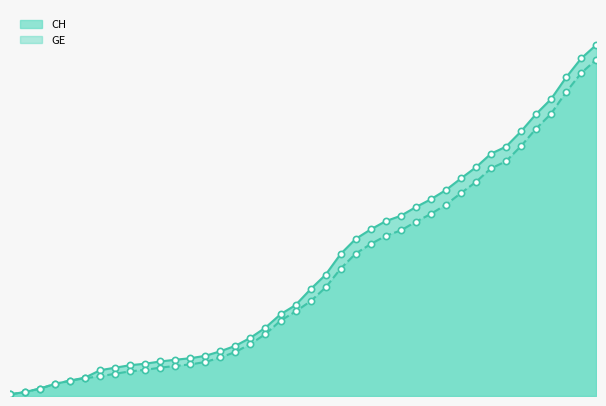

At how many categories does at least one series exceed 2276?

24